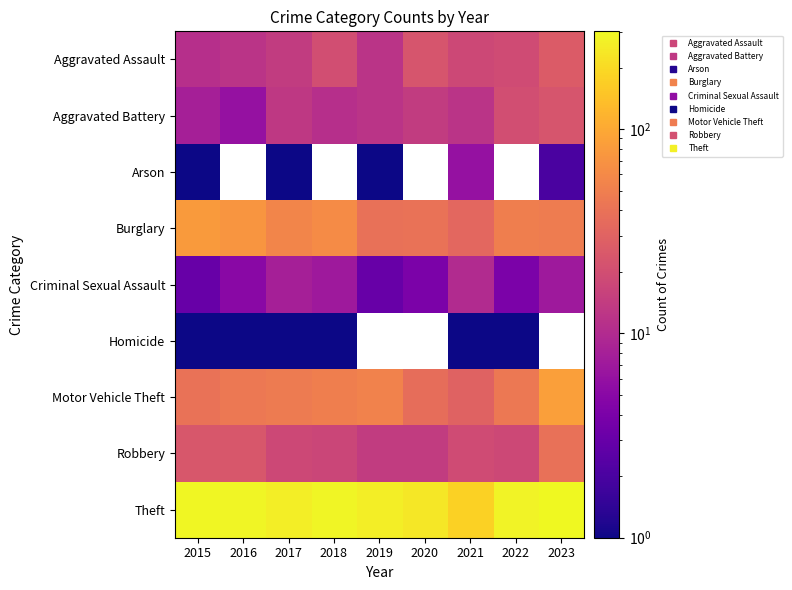

At which category is the sum across all series the highest?

2015